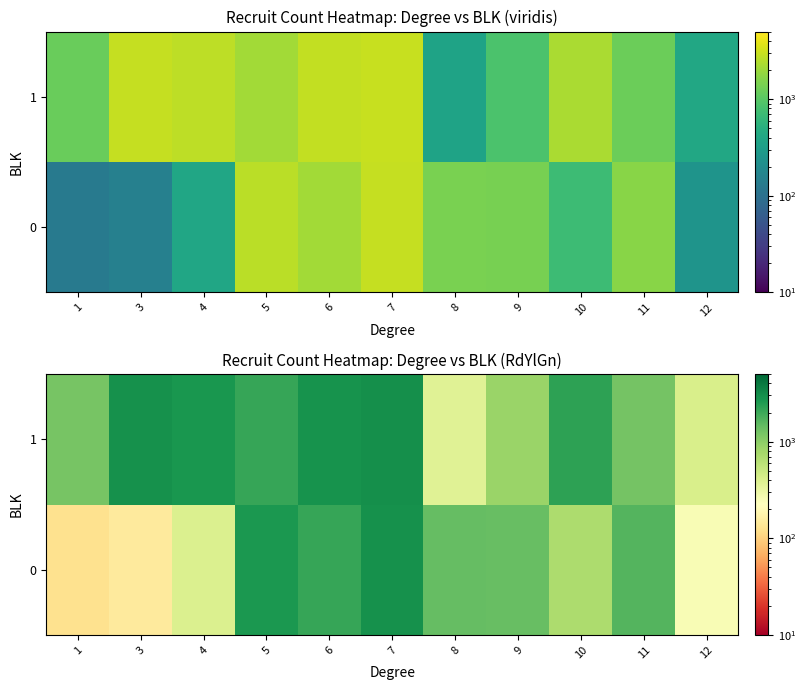

List the series in order of their peak value, highest first.

1, 0